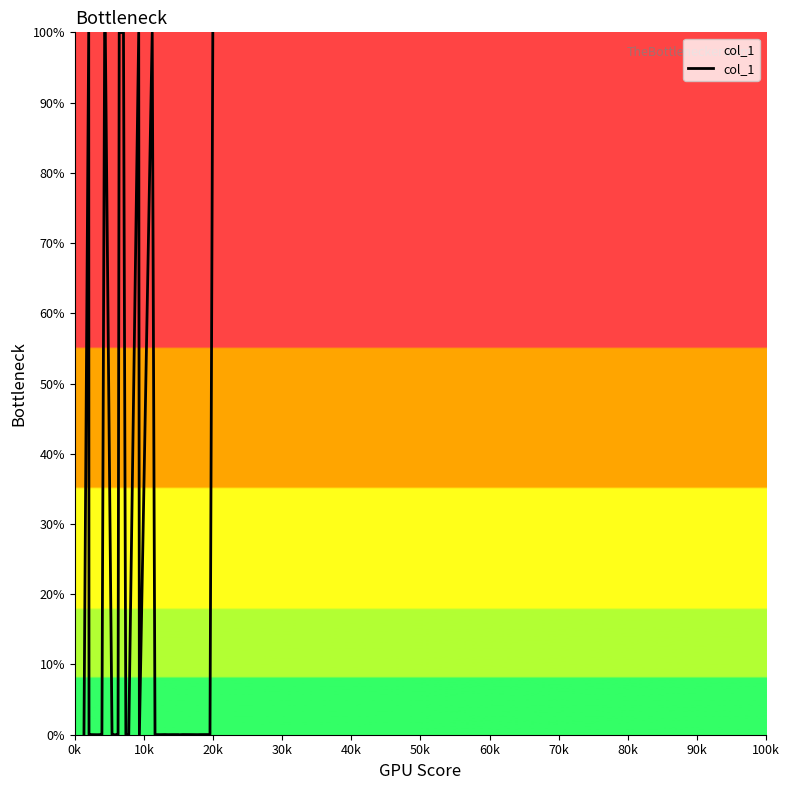

What is the difference between the maximum and minimum values?

100.0